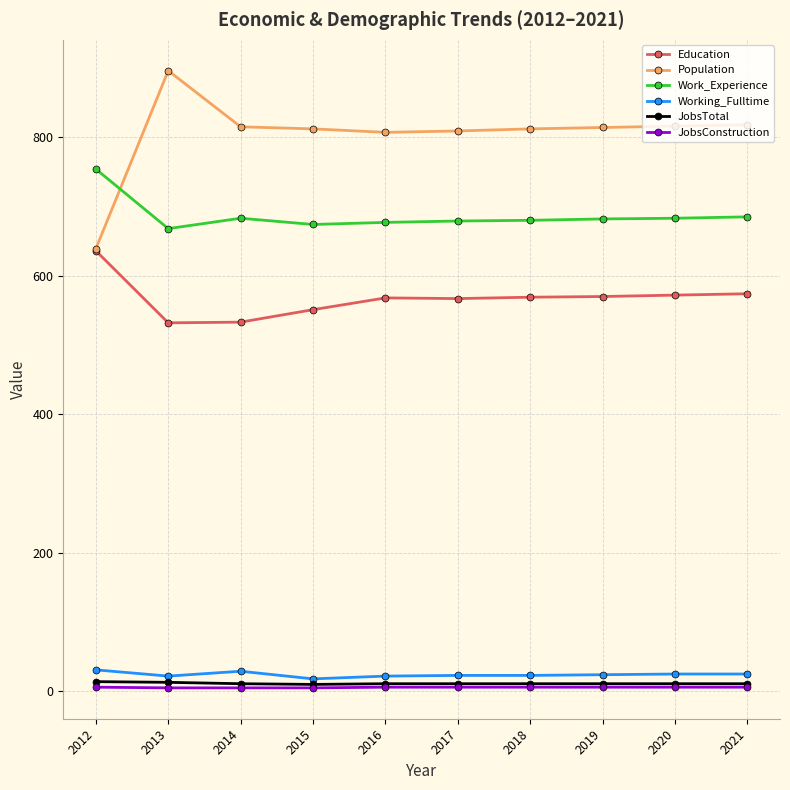

At how many categories does at least one series exceed 220?

10